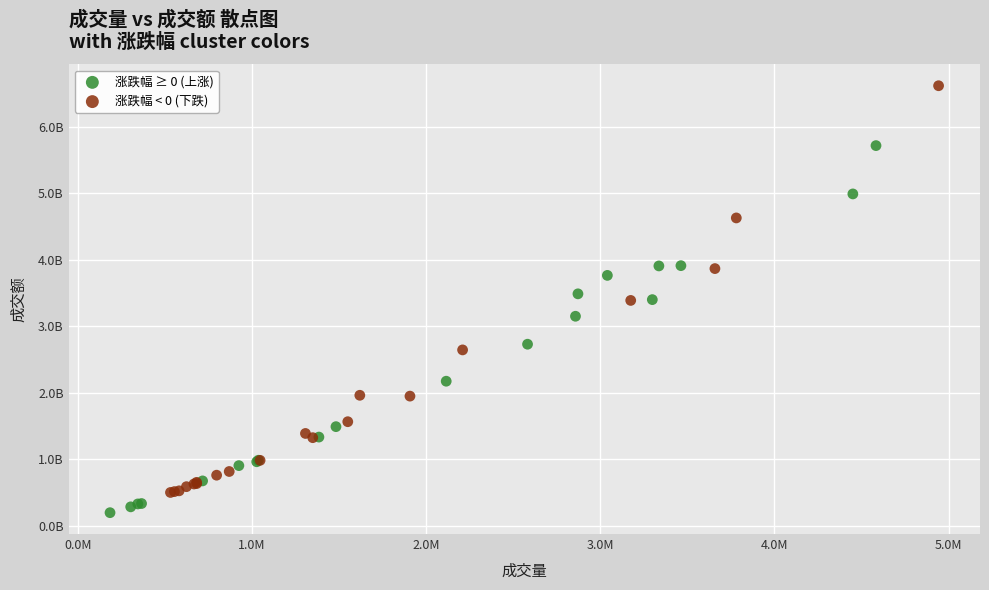

Which series has the largest Y range (max minus min)?

涨跌幅 < 0 (下跌)